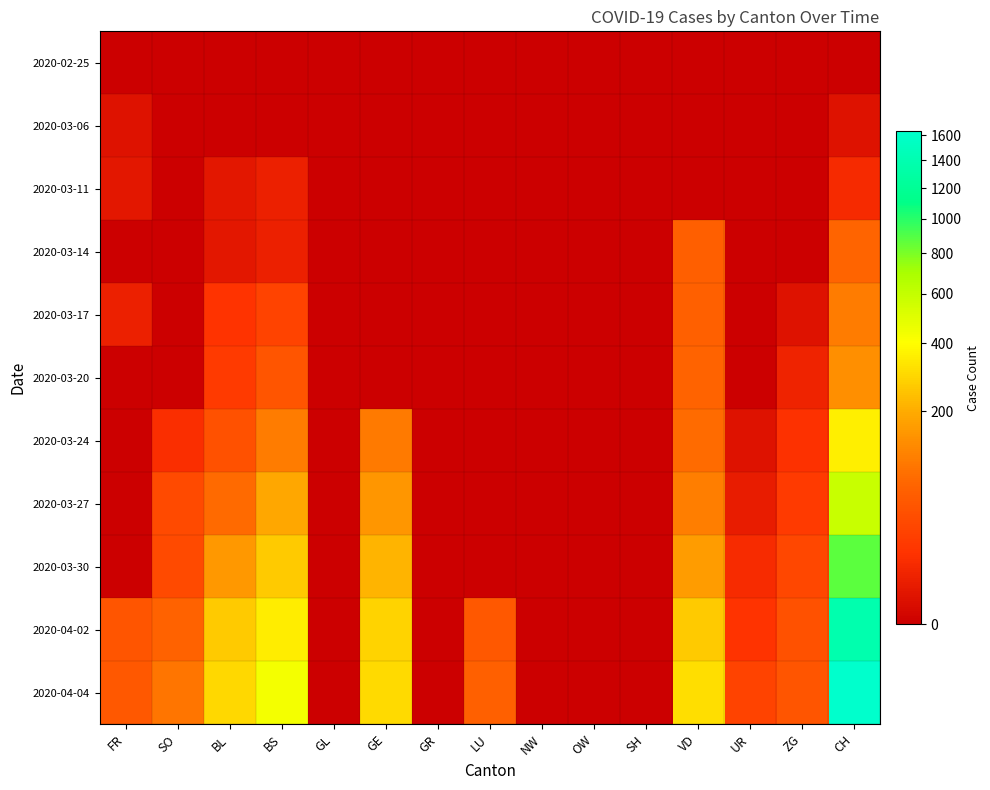

What is the difference between the highest and lowest values at BL?

298